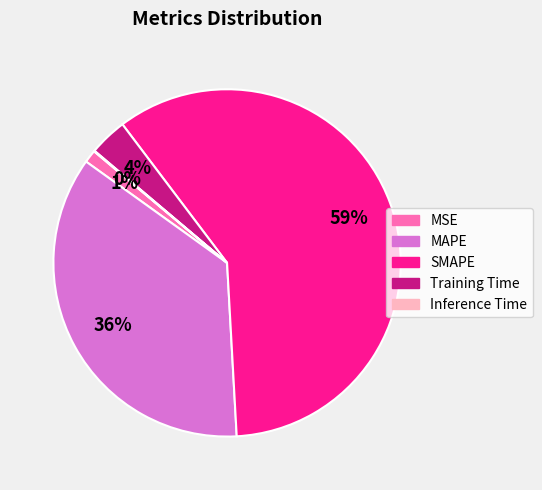

What is the majority slice?

SMAPE